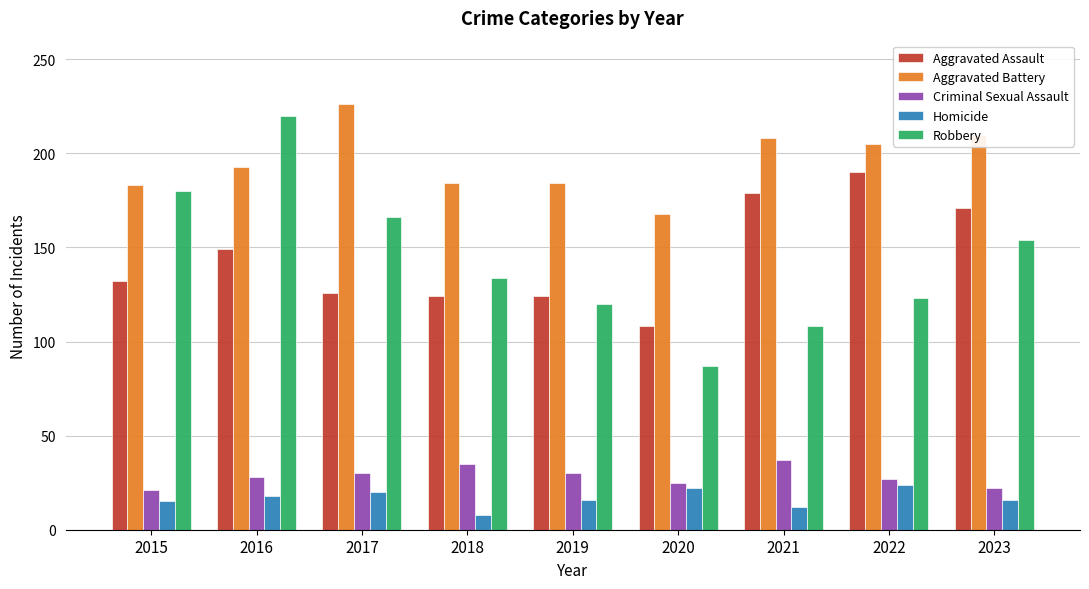

What is the value of the Homicide bar at the 9th from the left?

16